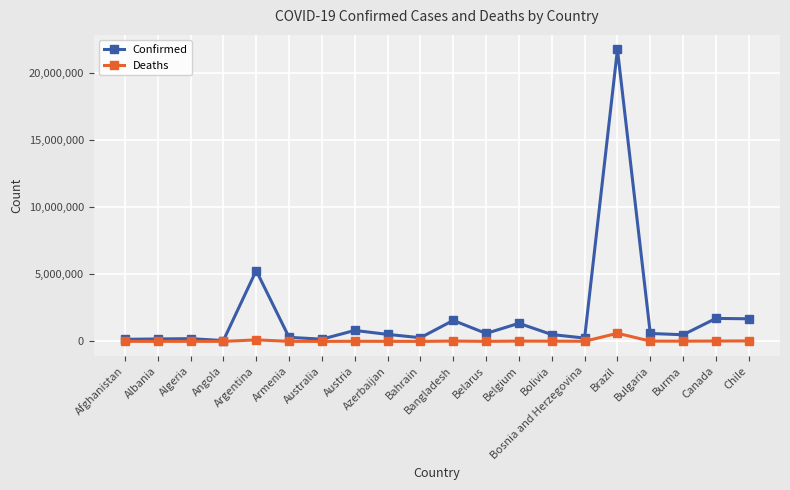

What is the spread (max minus min) of values at Azerbaijan?

517793